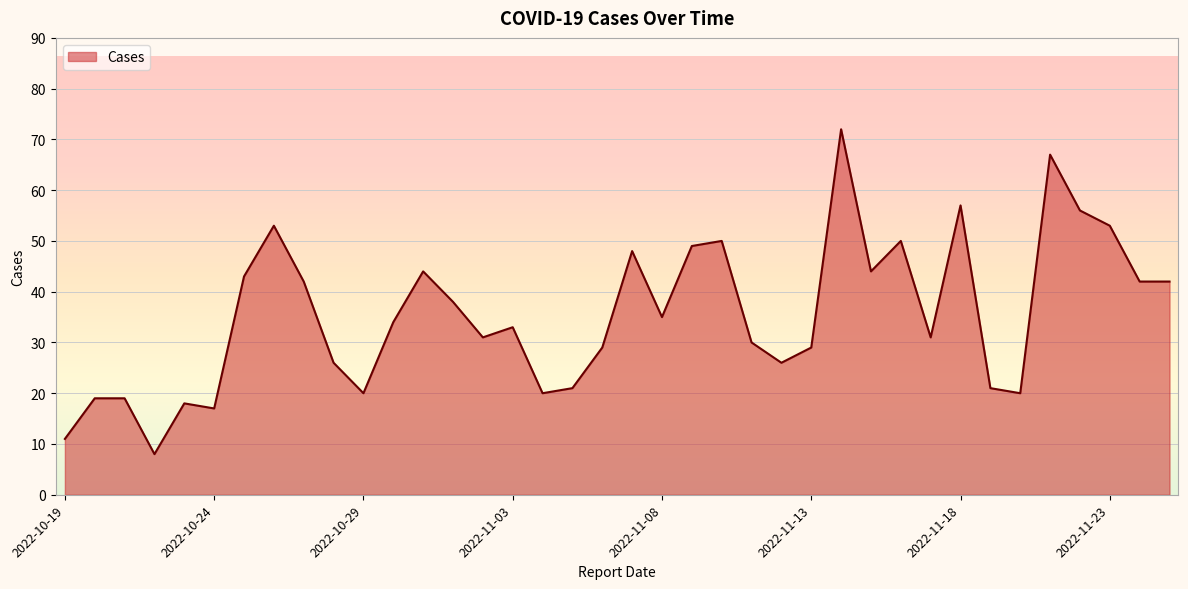

What is the difference between the maximum and minimum values?

64